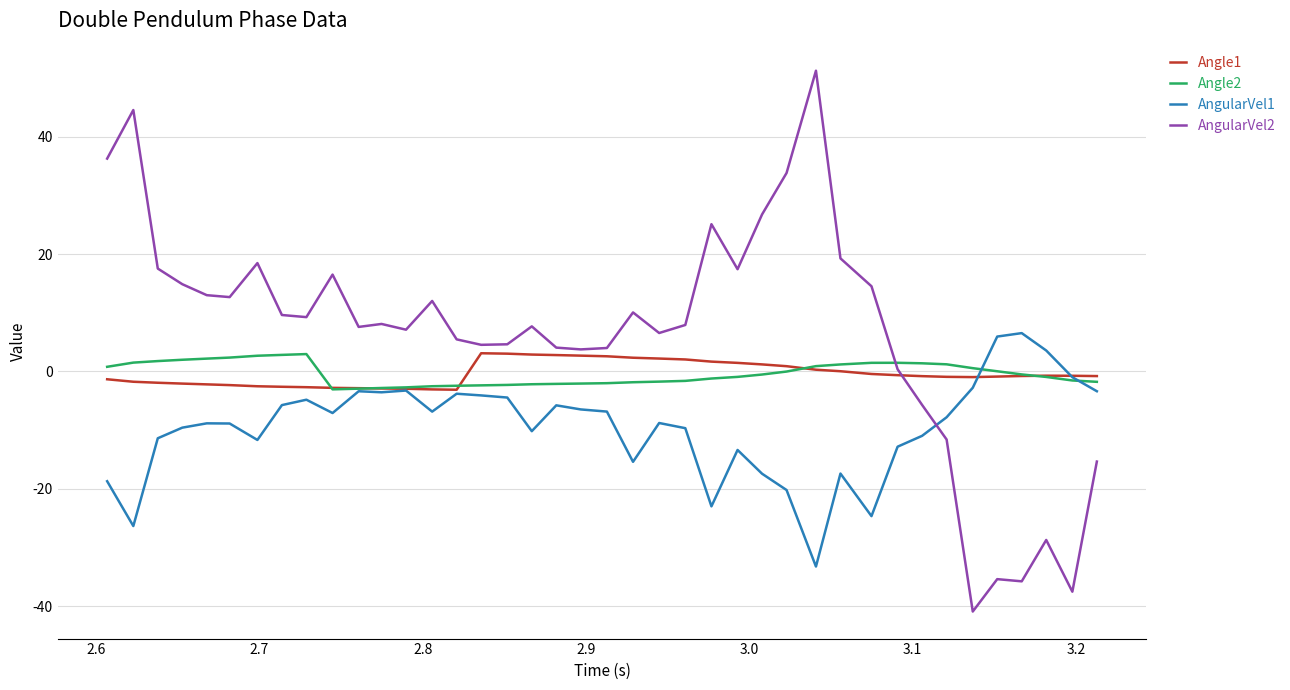

True or false: AngularVel1 and Angle2 intersect in this chart.

True